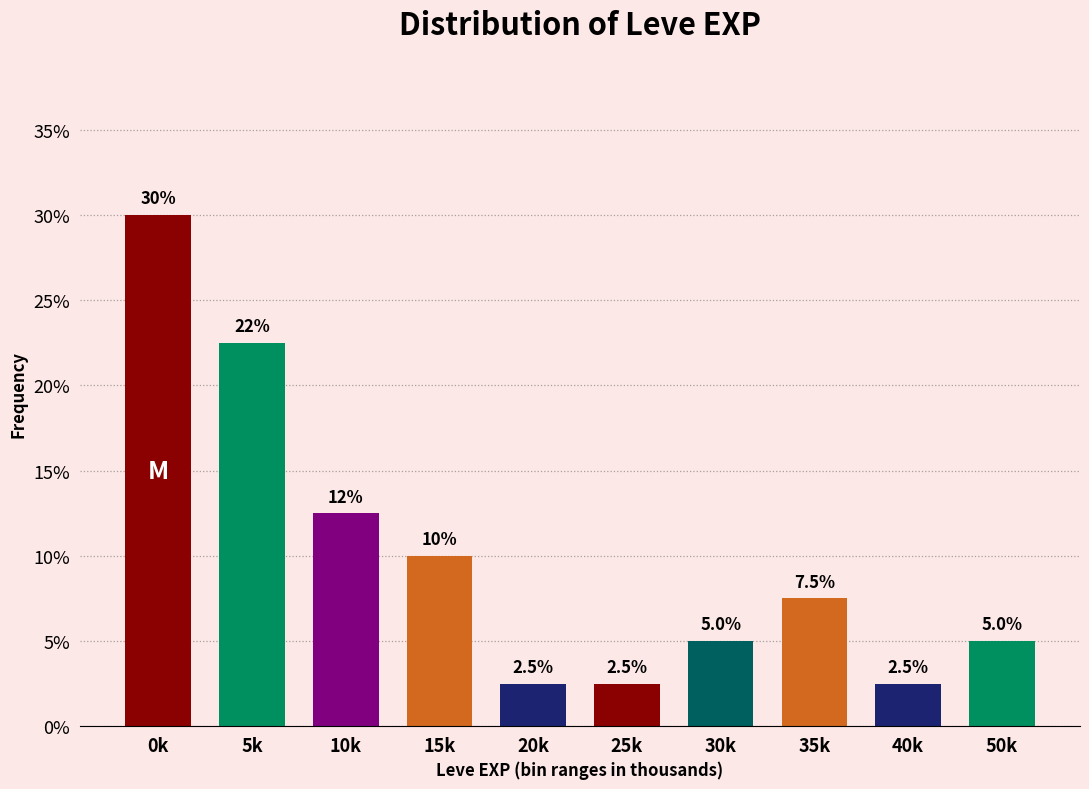

Reading left to right, what are all the values shown in this chart?

0k=30.0	5k=22.5	10k=12.5	15k=10.0	20k=2.5	25k=2.5	30k=5.0	35k=7.5	40k=2.5	50k=5.0